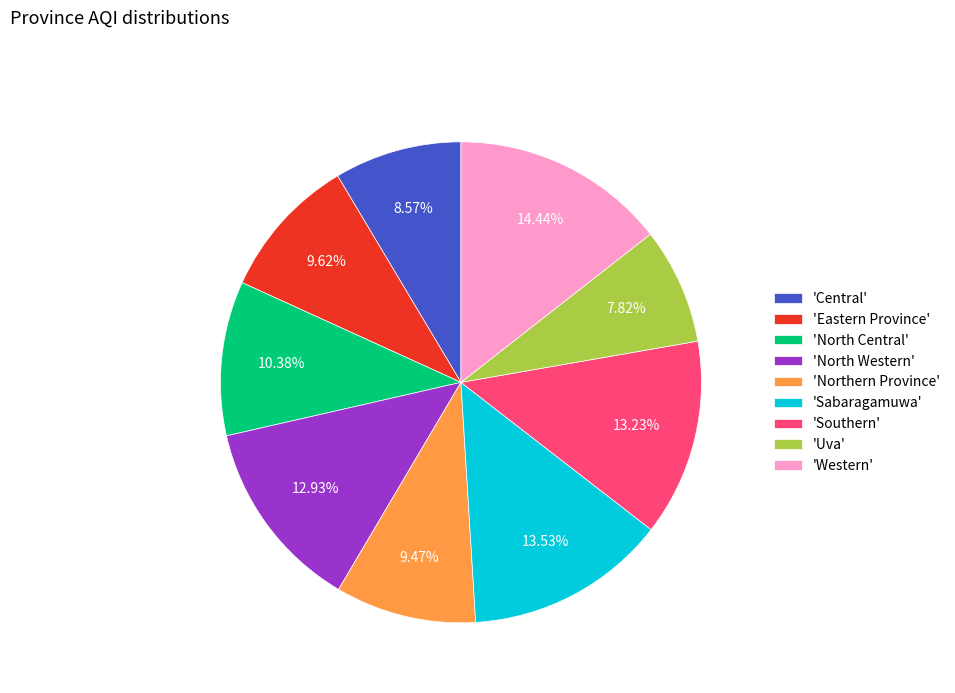

Is 'Western' the majority of the pie?

No